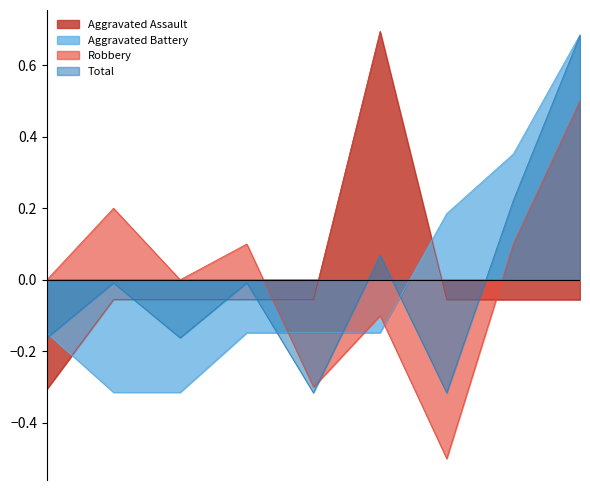

The value of Robbery at 2017 is 0.0. True or false?

True